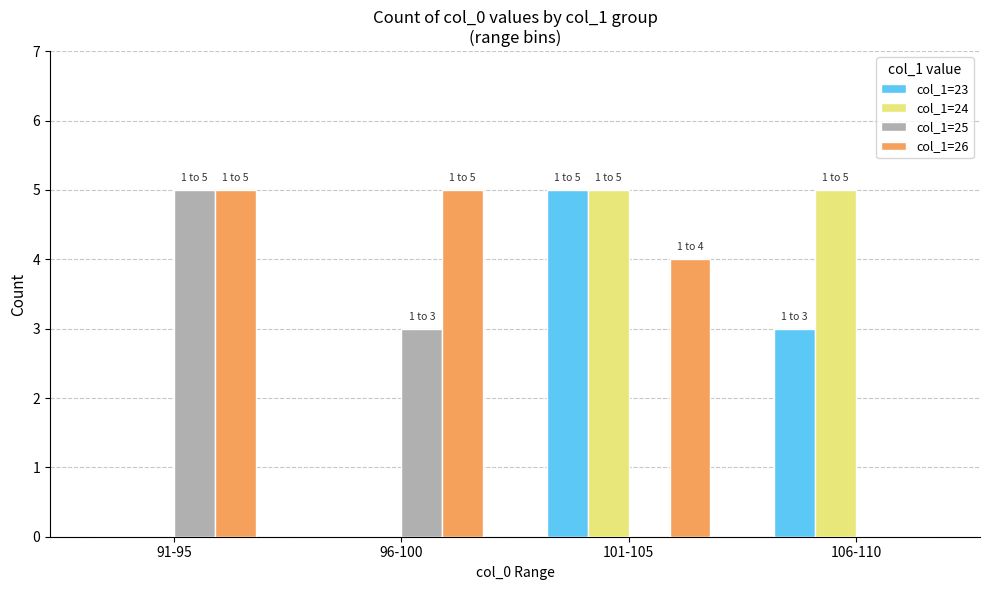

Which series changed the most between 101-105 and 106-110?

col_1=26